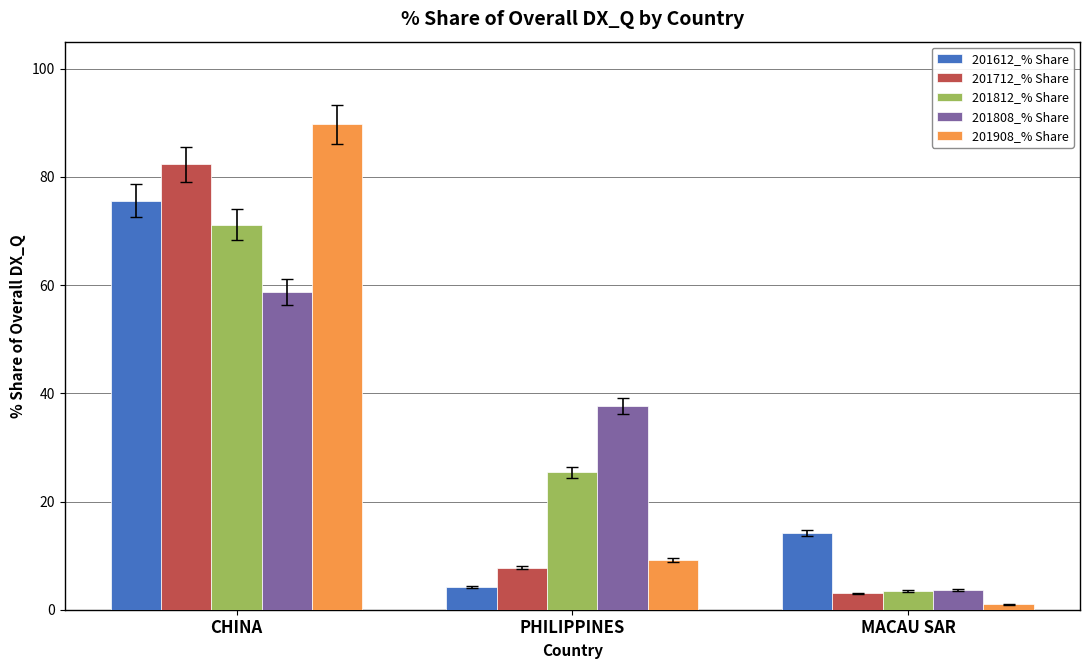

Where does the 201812_% Share series first go above 25?

CHINA